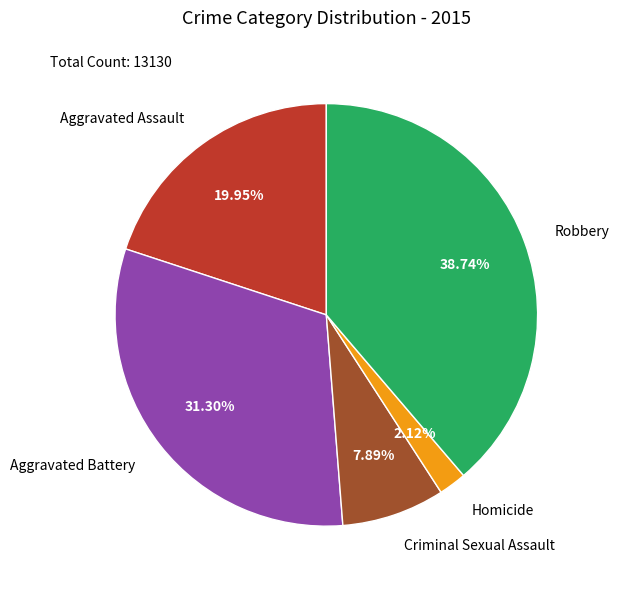

How many segments does this pie chart have?

5